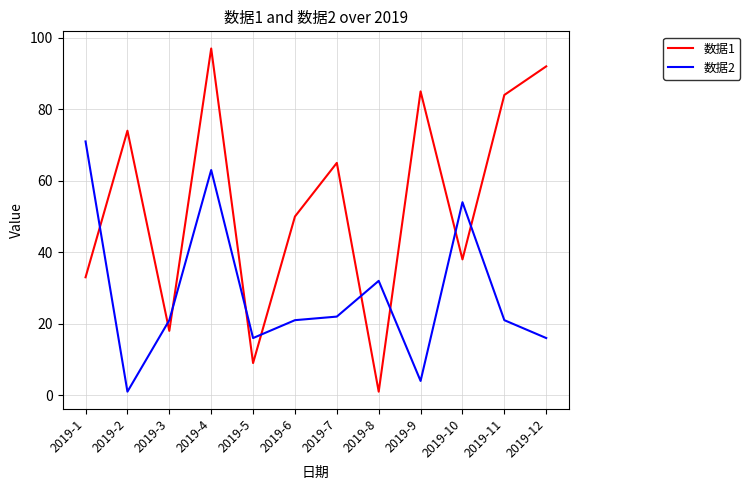

What is the approximate value of 数据2 at 2019-5, to the nearest 5?

15